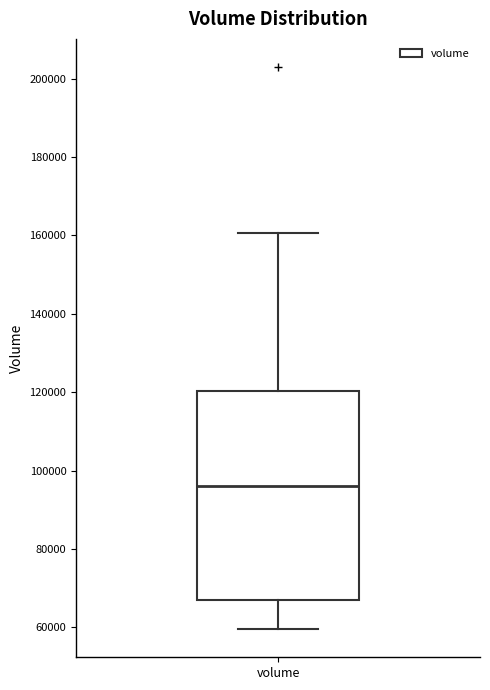

Read this box plot against the y-axis: the position of the median line, the range covered by the box, and the ends of both whiskers. The values are not printed on the chart, so give them approximately, as read against the axis.

median 96000, box 66000 to 120000, whiskers 60000 to 160000